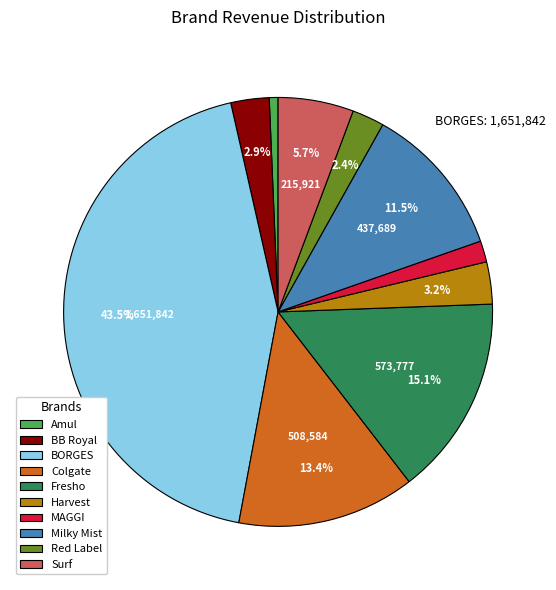

What portion of the pie excludes BB Royal?

97.1%